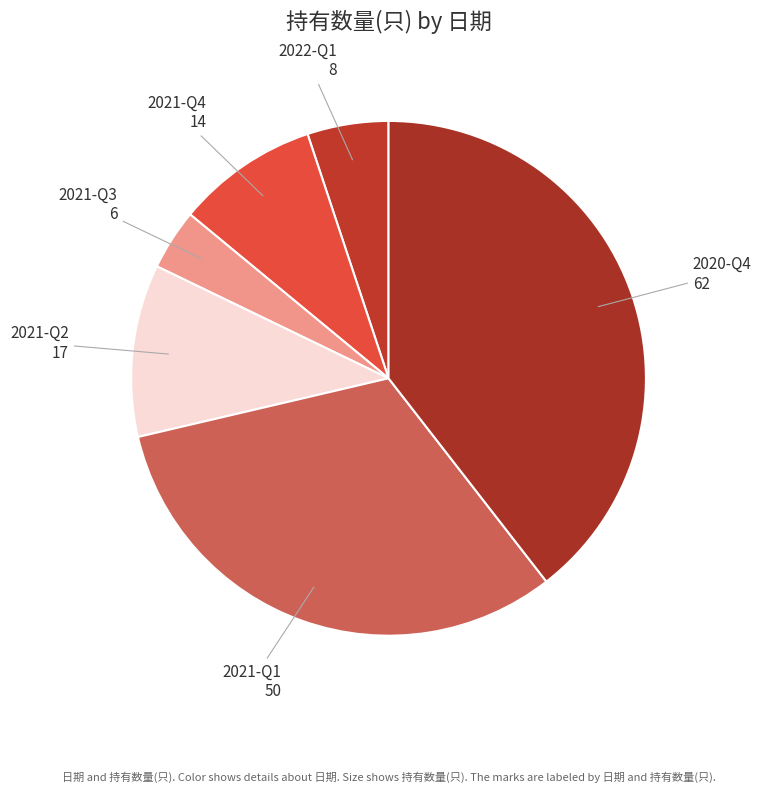

Combined, do 2020-Q4 and 2021-Q3 account for over 50%?

No